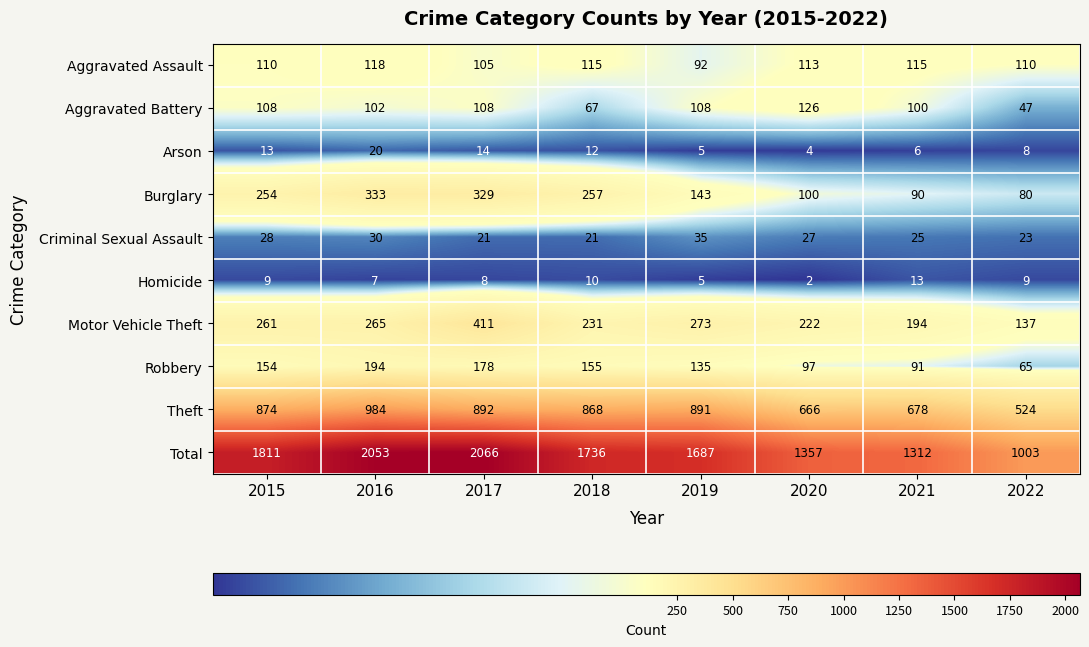

What is the average value of the Motor Vehicle Theft series?

249